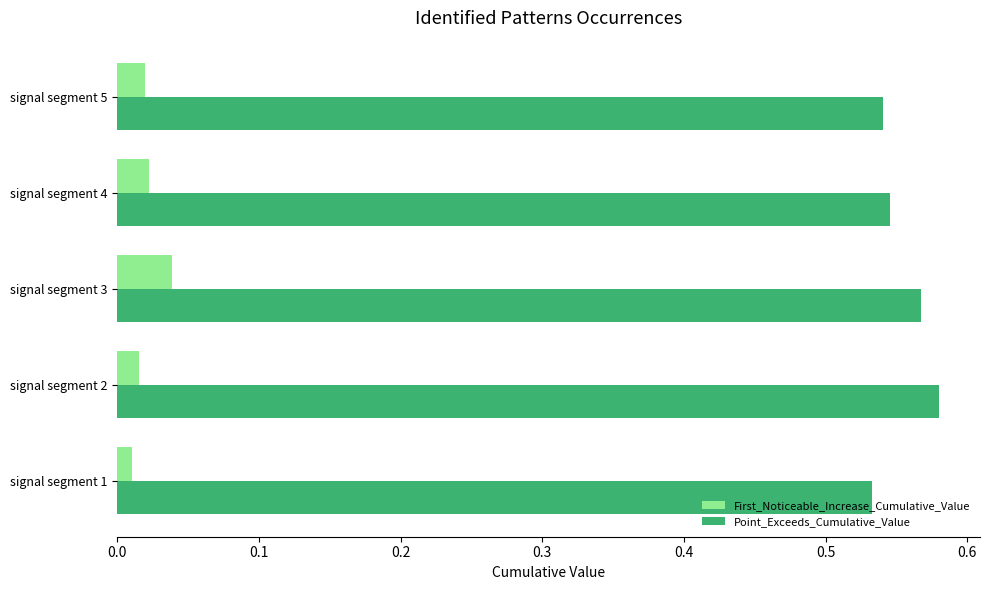

Rank the series at signal segment 2 from lowest to highest value.

First_Noticeable_Increase_Cumulative_Value, Point_Exceeds_Cumulative_Value